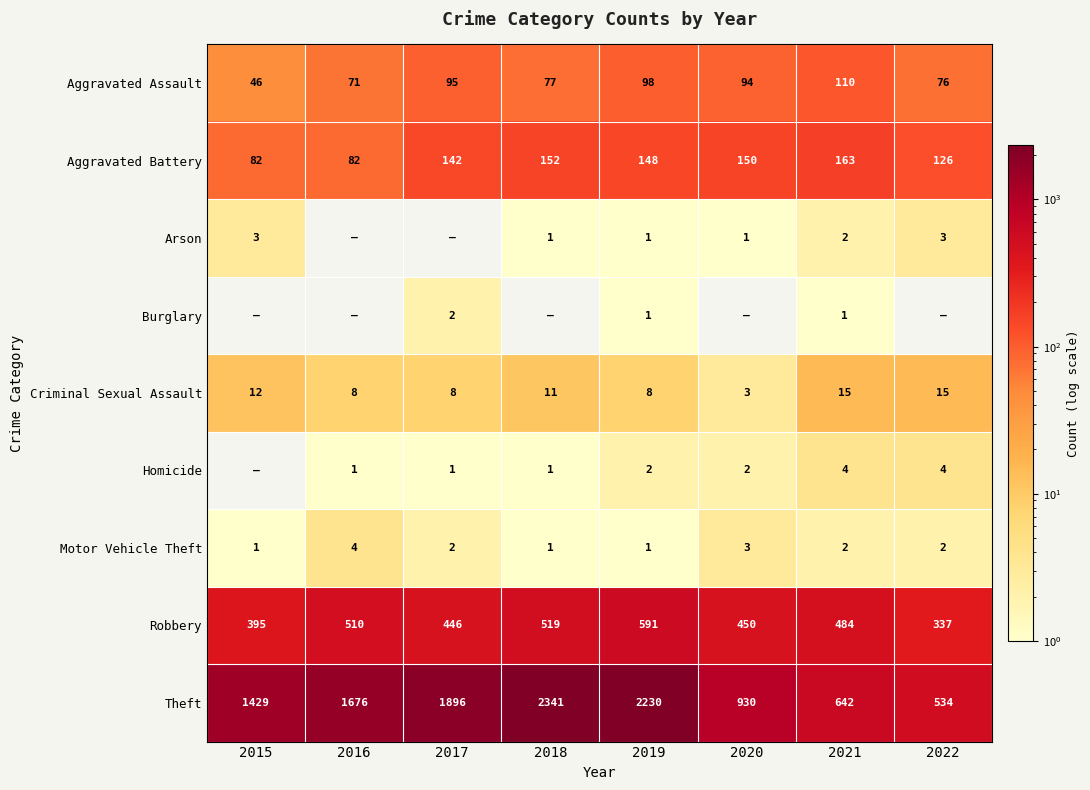

True or false: Aggravated Battery has a value of 53 at 2019.

False